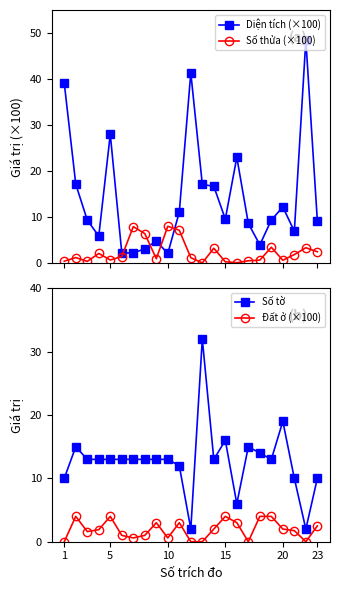

List the series in order of their peak value, lowest first.

Đất ở (×100), Số thửa (×100), Số tờ, Diện tích (×100)